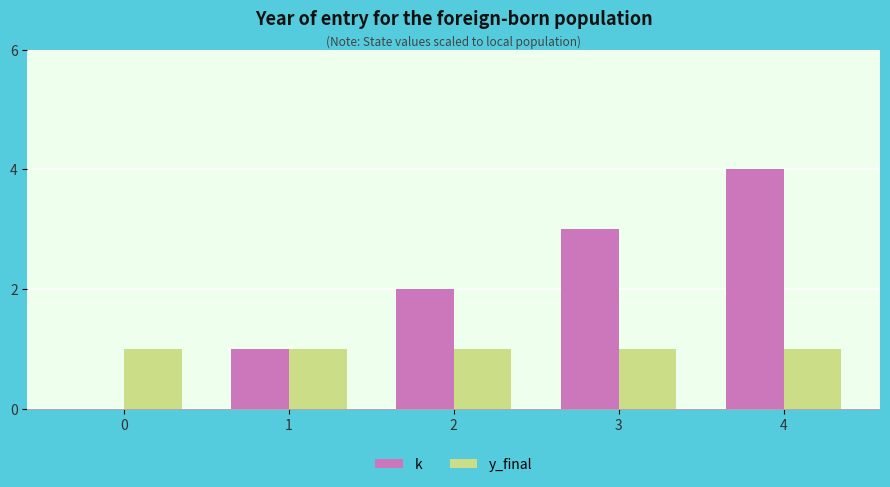

Is the value of k at 4 greater than the value of y_final at 4?

Yes